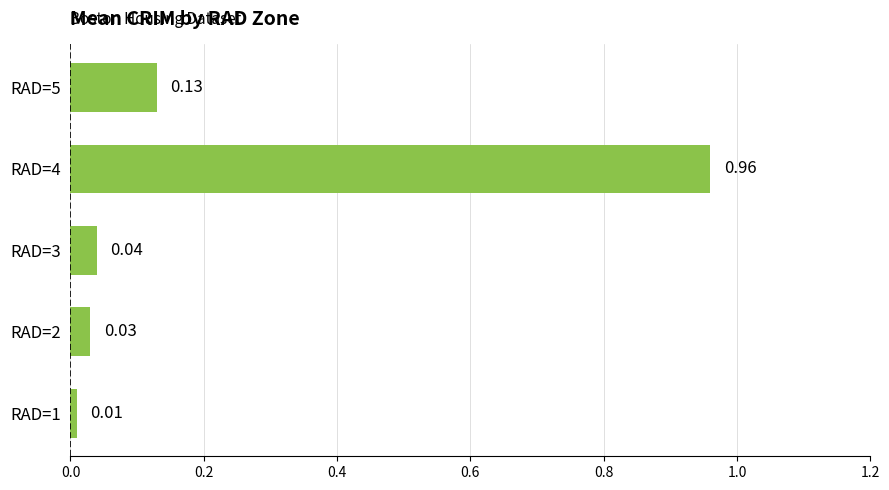

What is the sum of all values?

1.2